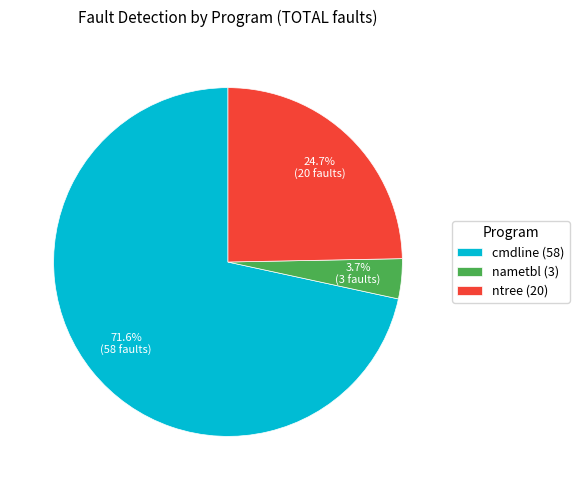

Does any single category account for the majority?

Yes